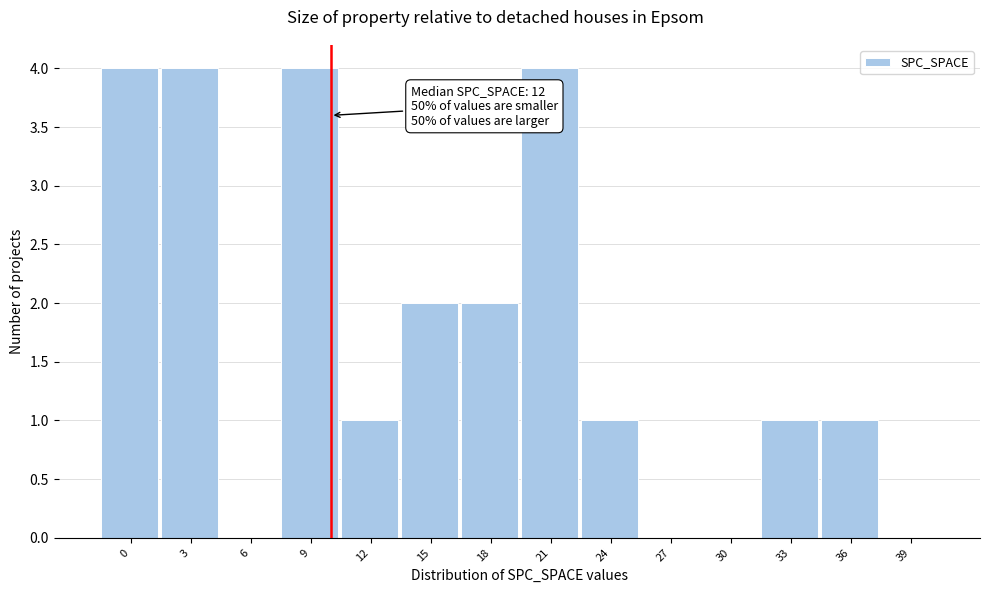

Reading left to right, list all the values displayed in this chart.

0=4	3=4	6=0	9=4	12=1	15=2	18=2	21=4	24=1	27=0	30=0	33=1	36=1	39=0